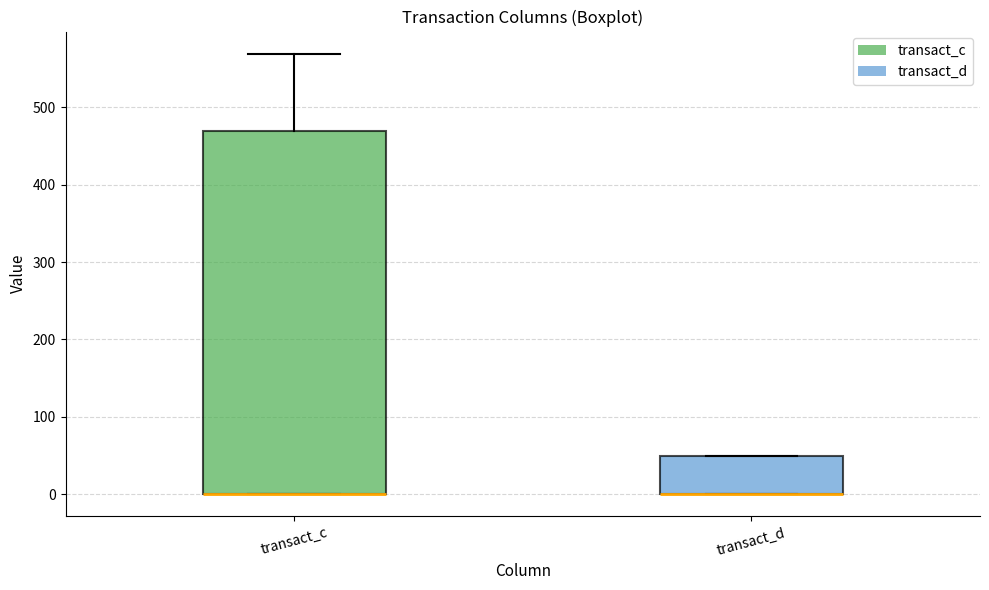

Reading left to right, transcribe this box plot: for each box, give where its median line is, the range the box spans, and where its two whiskers end, as read against the y-axis. The values are not printed on the chart, so give them approximately, as read against the axis.

transact_c: median 0 (drawn on the box's lower edge), box 0 to 470, whiskers 0 to 570
transact_d: median 0 (drawn on the box's lower edge), box 0 to 50, whiskers 0 to 50